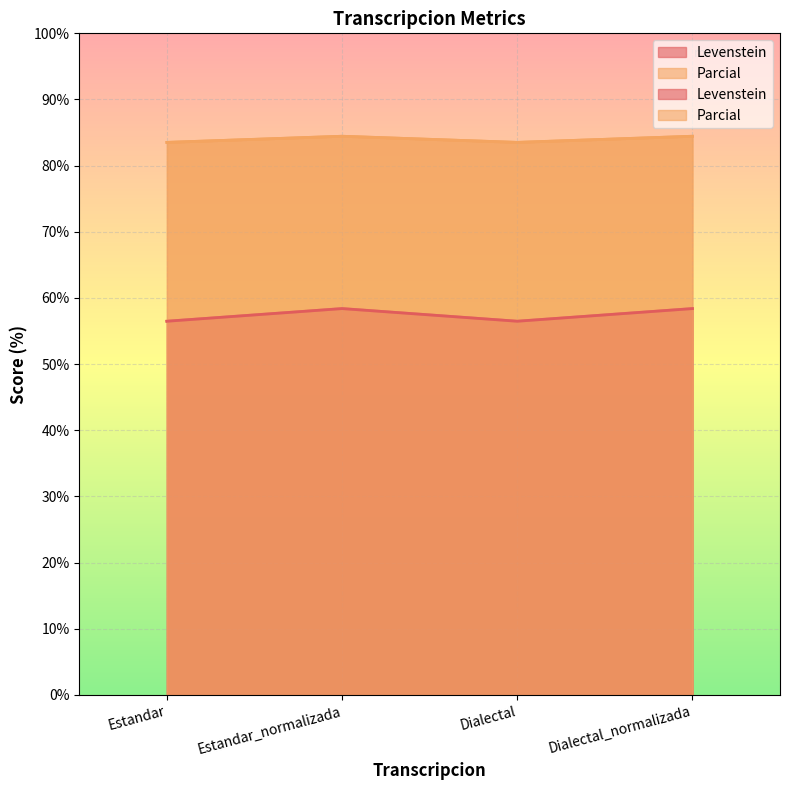

How many Levenstein values are between 56 and 58?

2